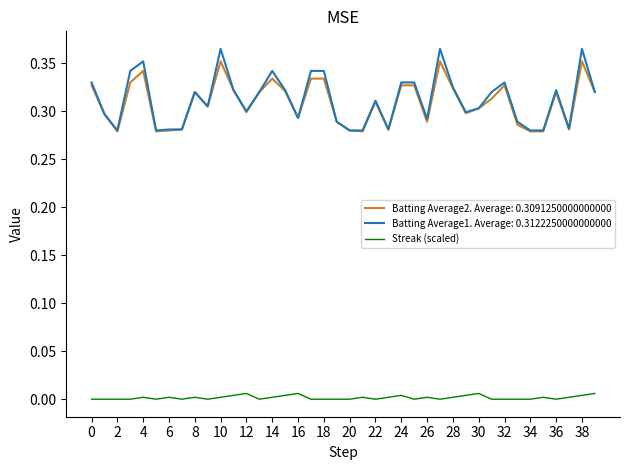

Which series has the widest spread of values?

Batting Average1. Average: 0.3122250000000000